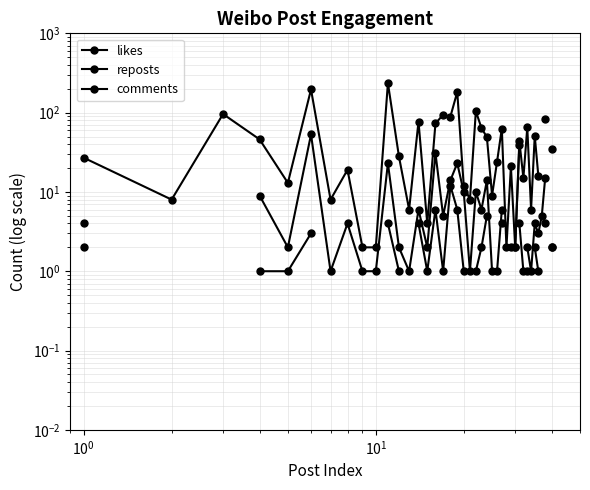

True or false: reposts and likes cross at least once.

False